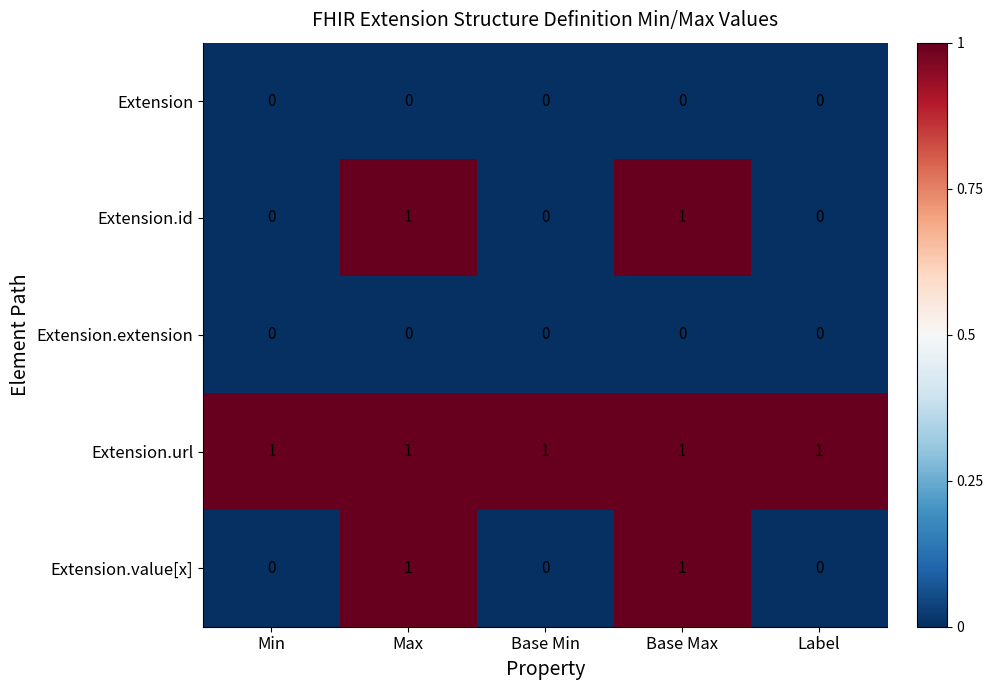

At how many categories does at least one series exceed 0?

5